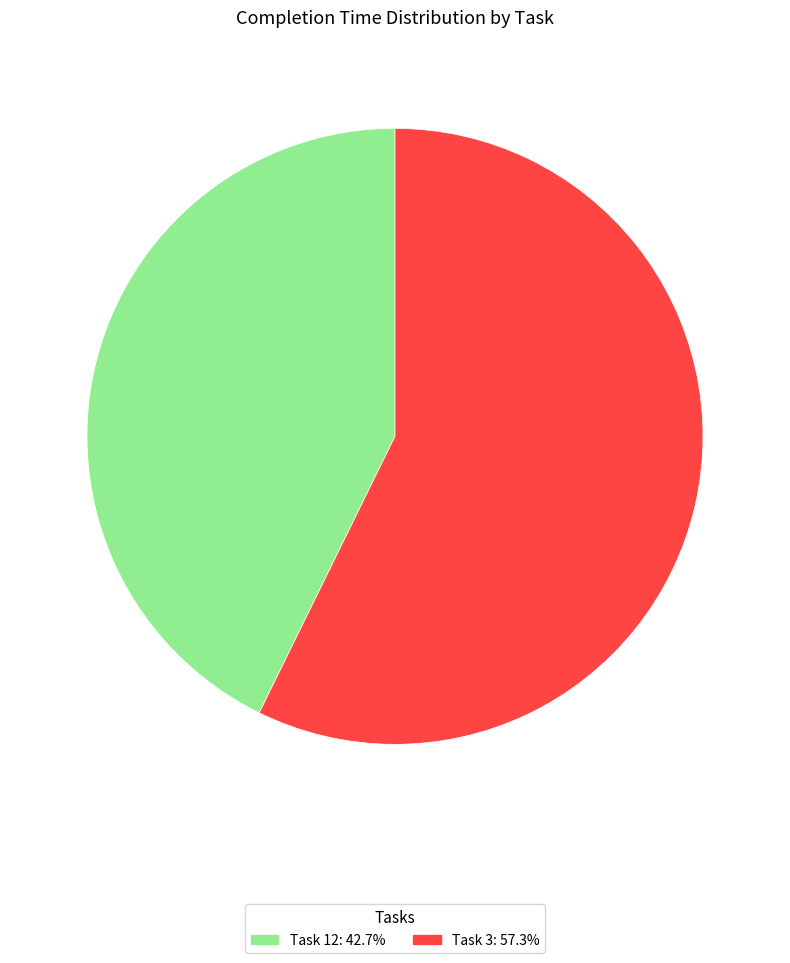

Is there a majority slice in this chart?

Yes